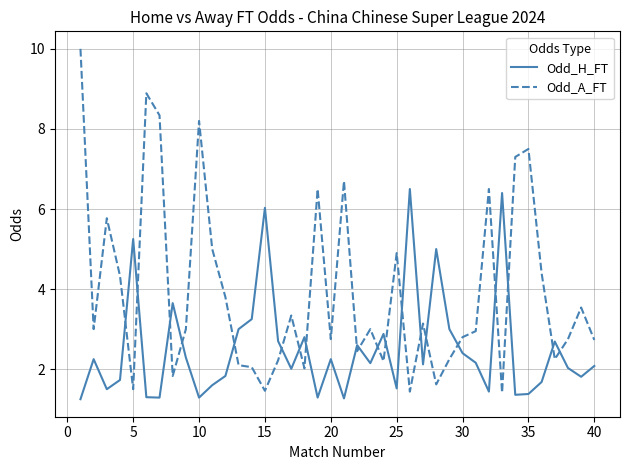

At how many categories does at least one series exceed 4?

19